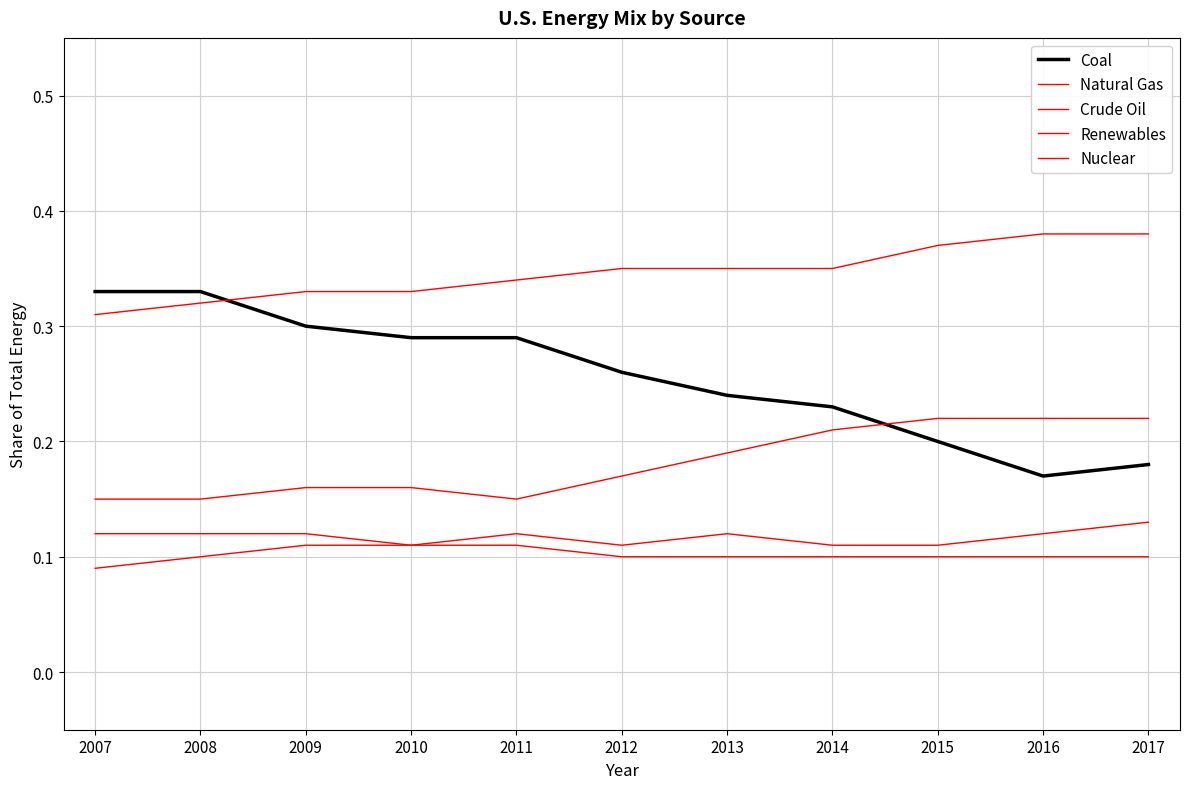

How many lines are shown in the chart?

5